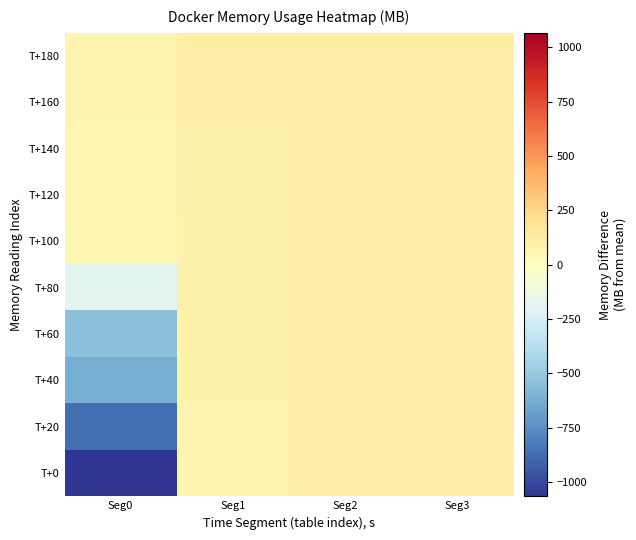

Which series has the widest spread of values?

T+0